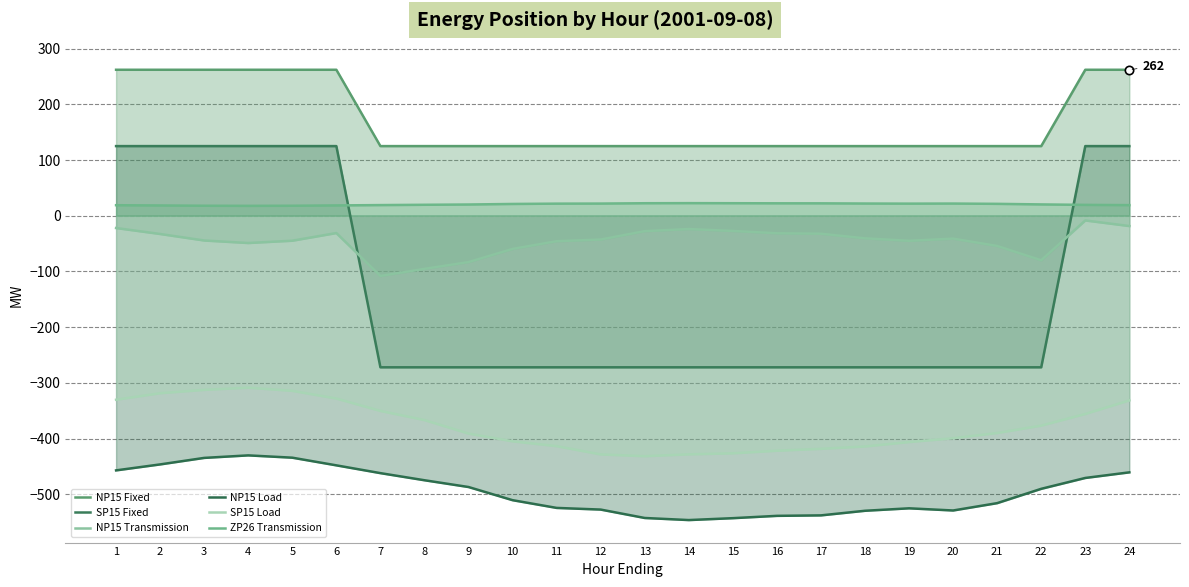

Where is the first local maximum for ZP26 Transmission?

14